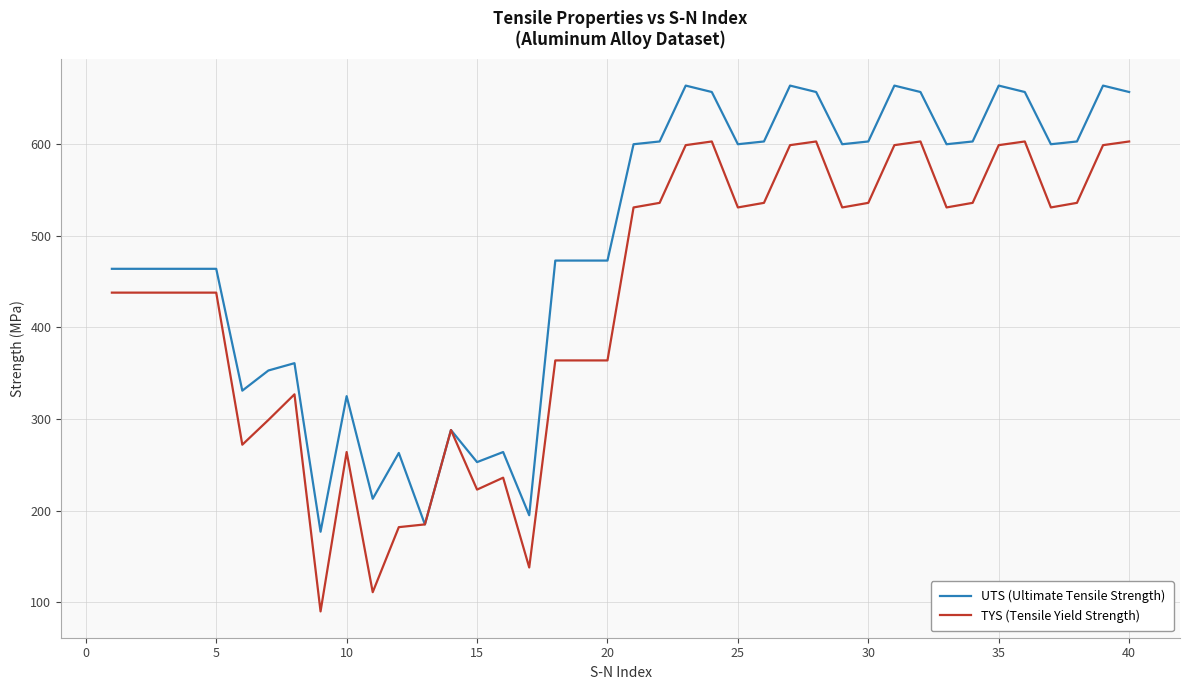

How many values in the UTS (Ultimate Tensile Strength) series are below 600?

20